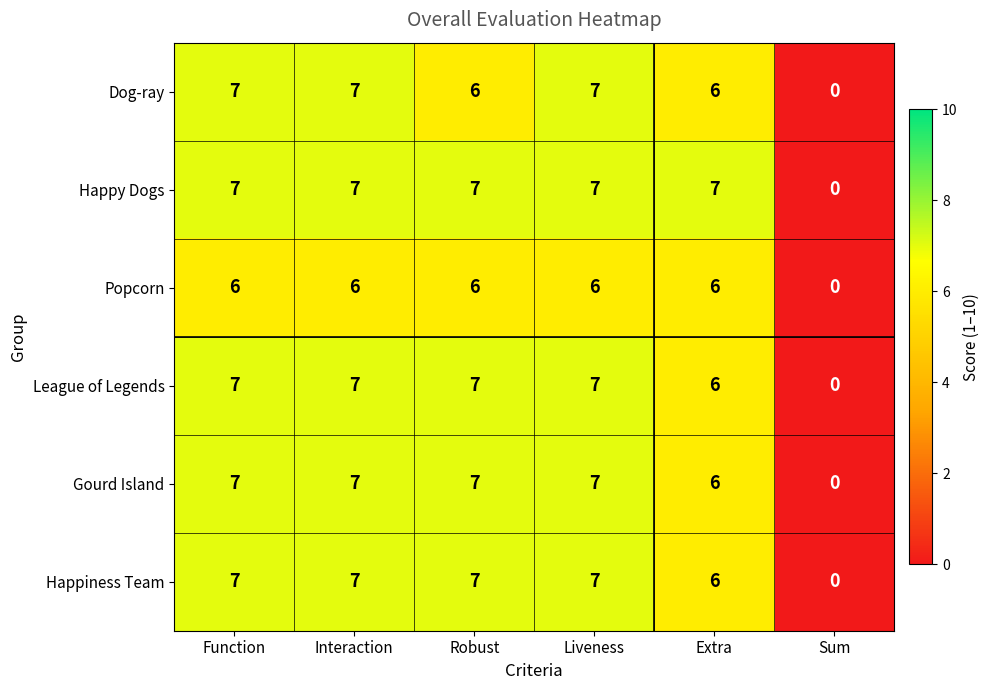

What is the sum of all Happy Dogs values?

35